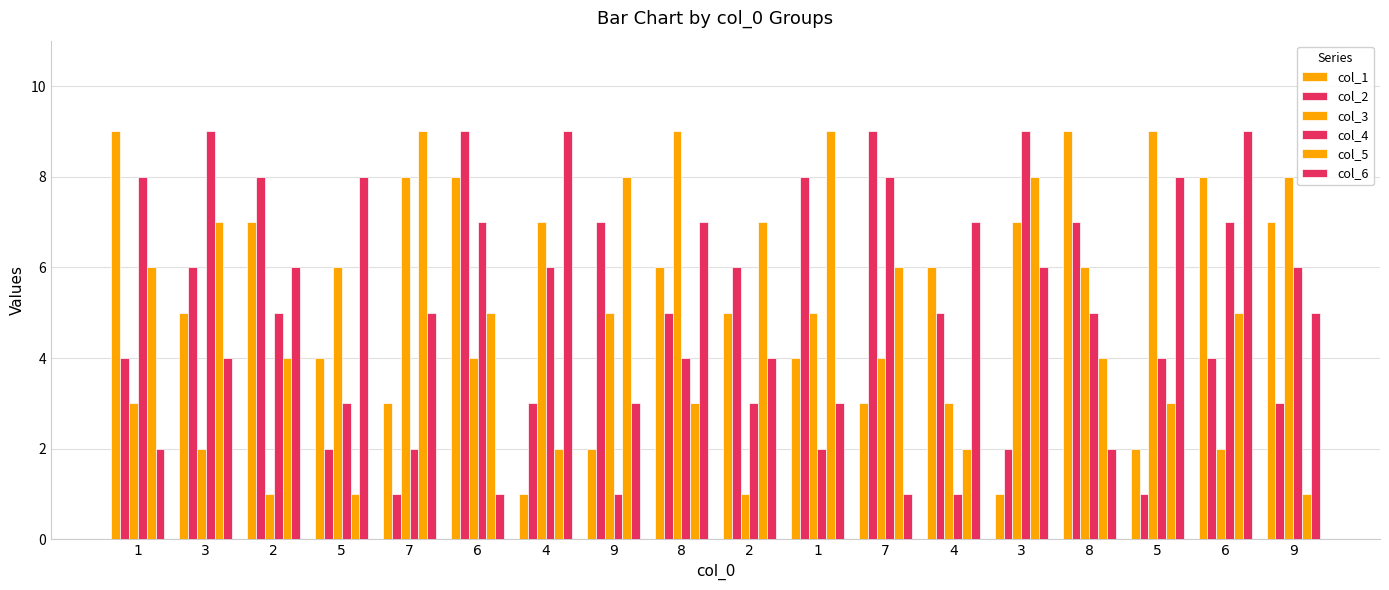

At how many categories does at least one series exceed 1?

18